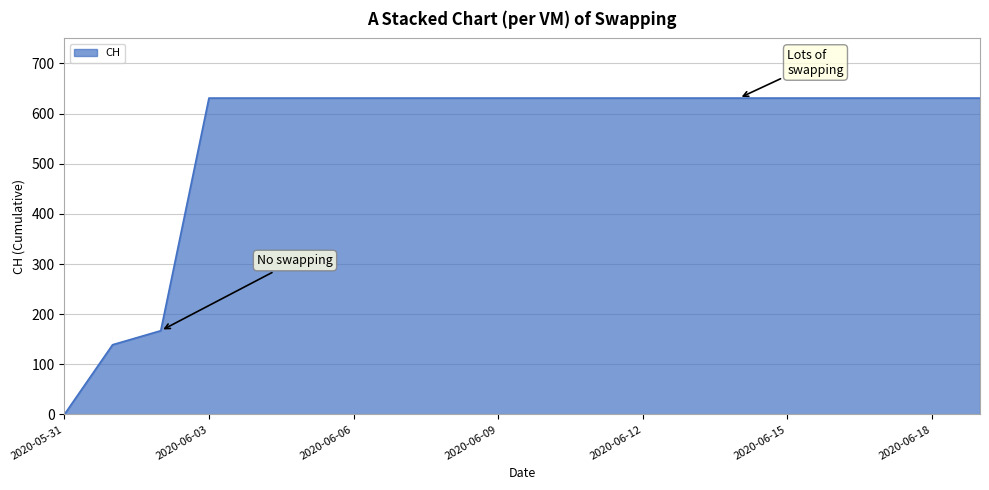

What is the difference between the maximum and minimum values?

631